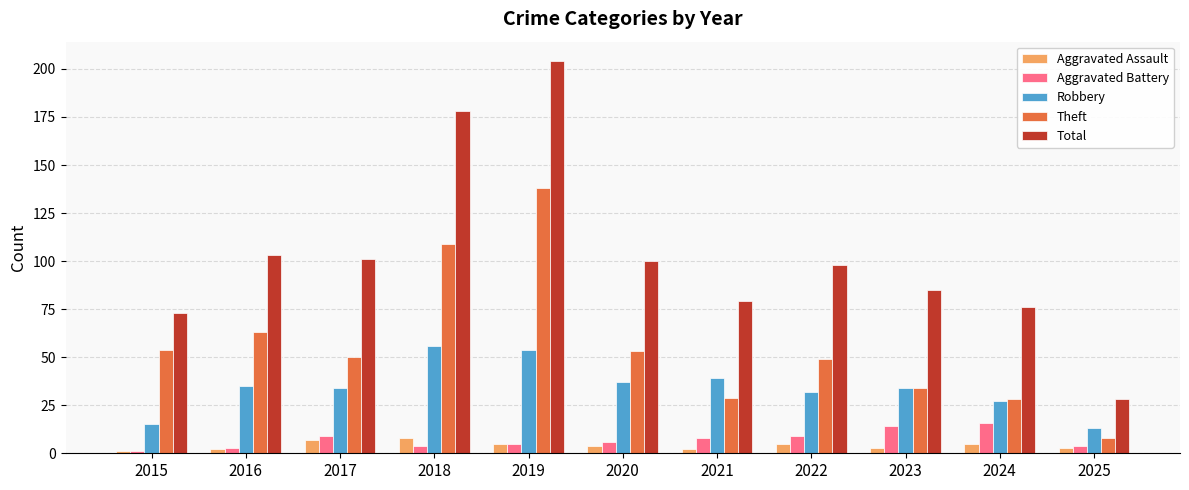

Count the number of data series in this chart.

5